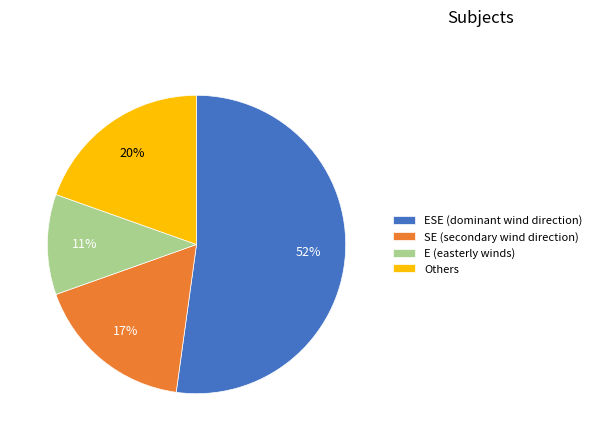

Which slice is the largest?

ESE (dominant wind direction)